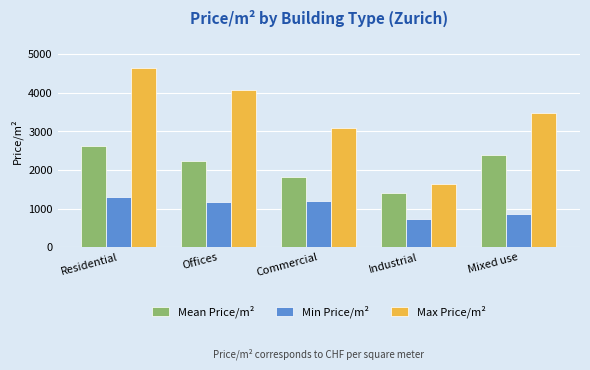

Between Residential and Industrial, which series saw the biggest shift?

Max Price/m²